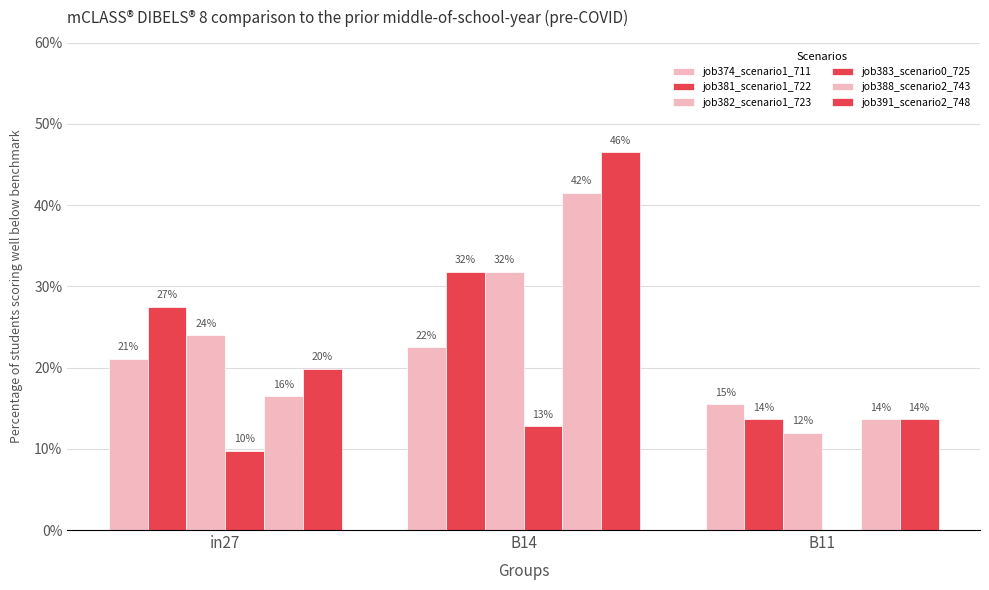

What is the total value across all series at B11?

0.7